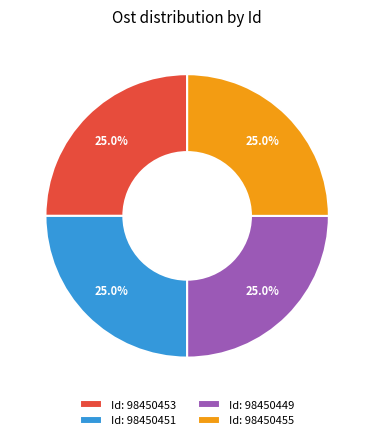

Combined, what portion of the pie is Id: 98450453 and Id: 98450449?

50.0%